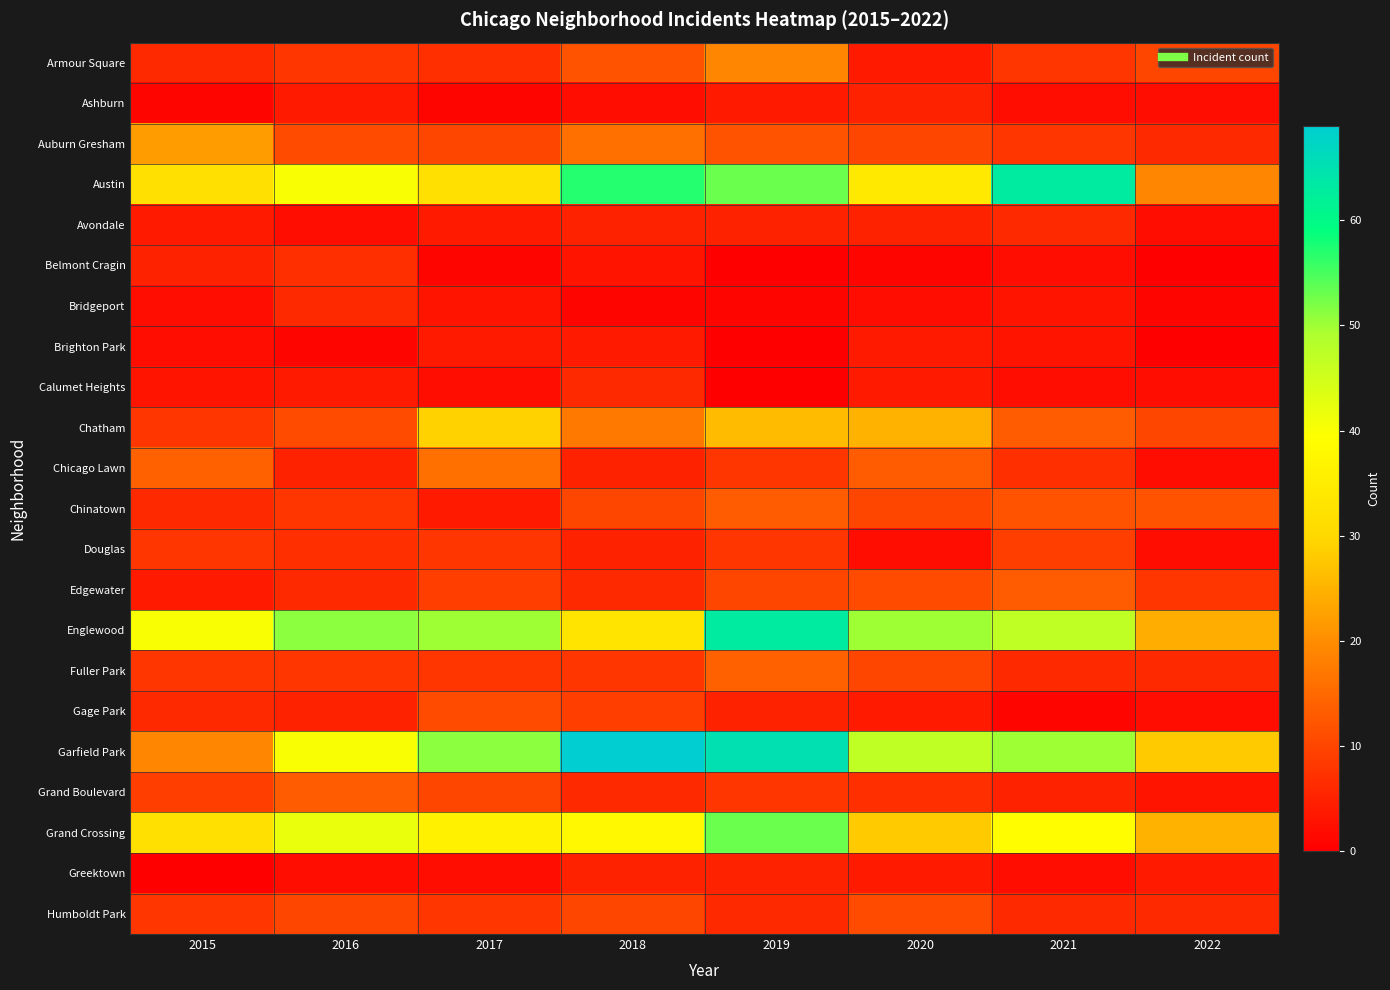

At which category does the chart reach its minimum across all series?

2019